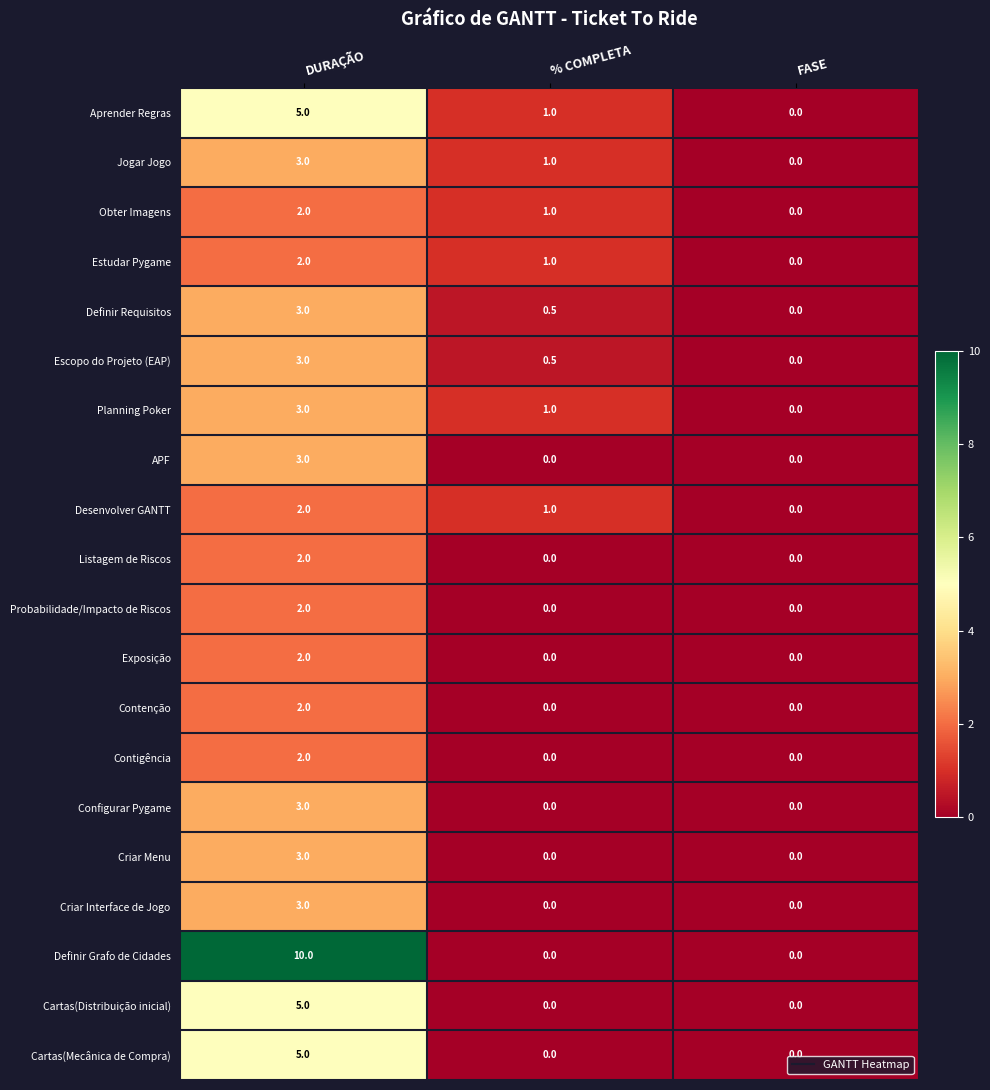

Rank the series by their maximum value, from lowest to highest.

Obter Imagens, Estudar Pygame, Desenvolver GANTT, Listagem de Riscos, Probabilidade/Impacto de Riscos, Exposição, Contenção, Contigência, Jogar Jogo, Definir Requisitos, Escopo do Projeto (EAP), Planning Poker, APF, Configurar Pygame, Criar Menu, Criar Interface de Jogo, Aprender Regras, Cartas(Distribuição inicial), Cartas(Mecânica de Compra), Definir Grafo de Cidades